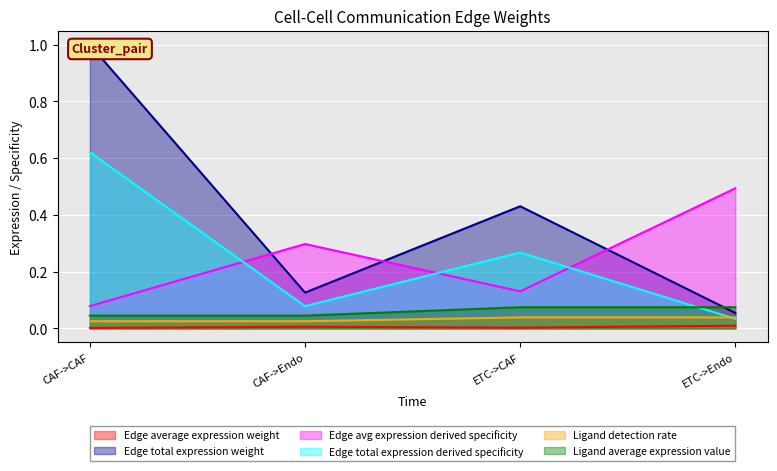

True or false: Edge total expression derived specificity has a value of 0.1 at CAF->Endo.

True